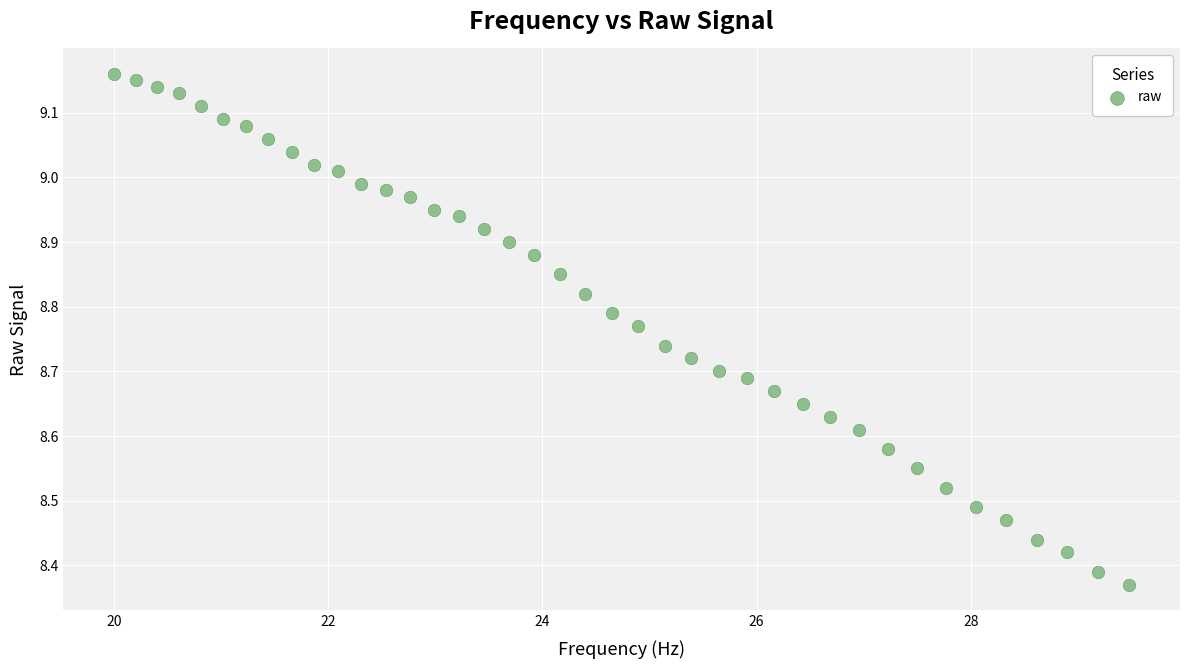

What is the range of Y values (max minus min)?

0.8